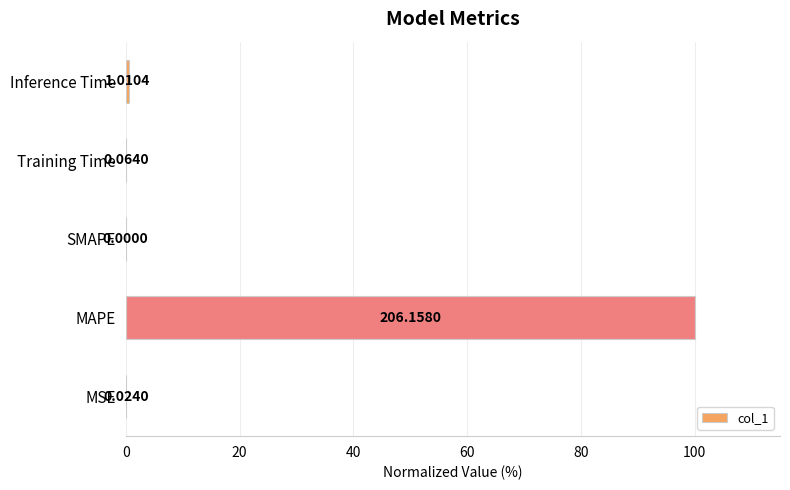

Are the bars grouped side by side (vs. stacked)?

No